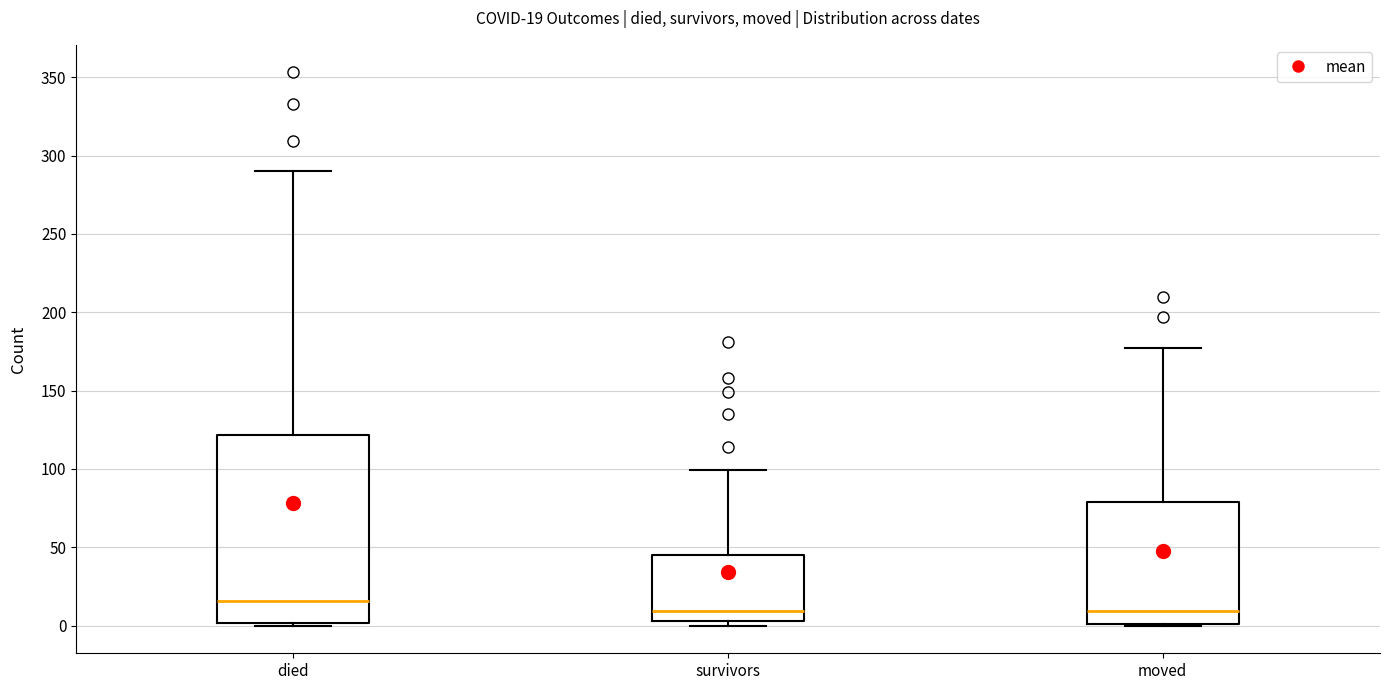

Comparing the boxes themselves (not the whiskers), which one is the tallest?

died